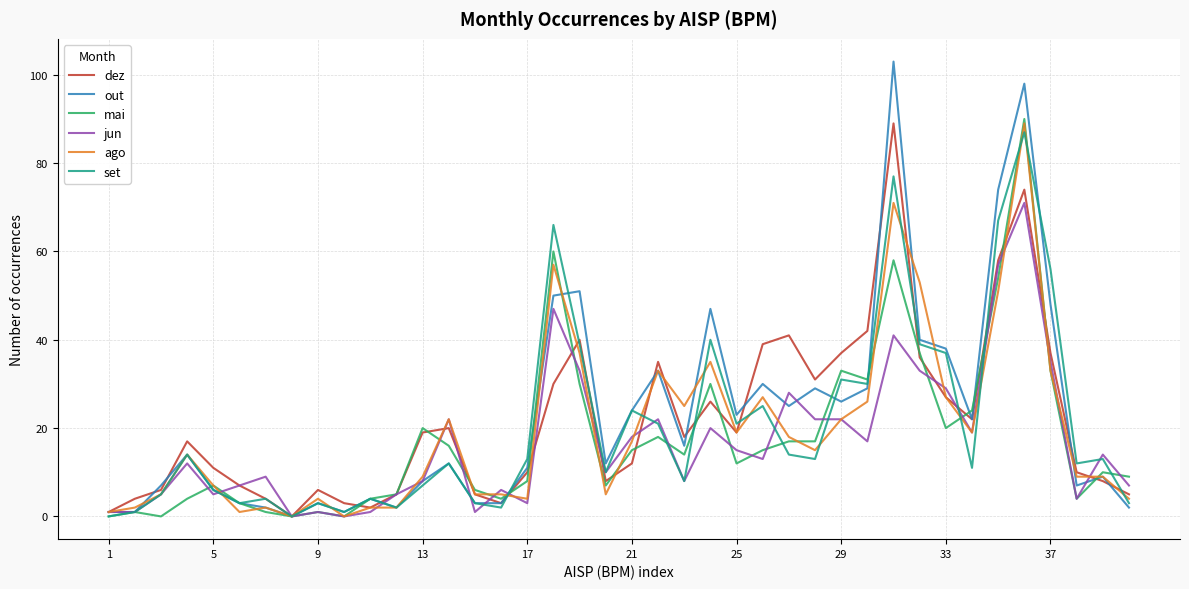

Which series has the widest spread of values?

out